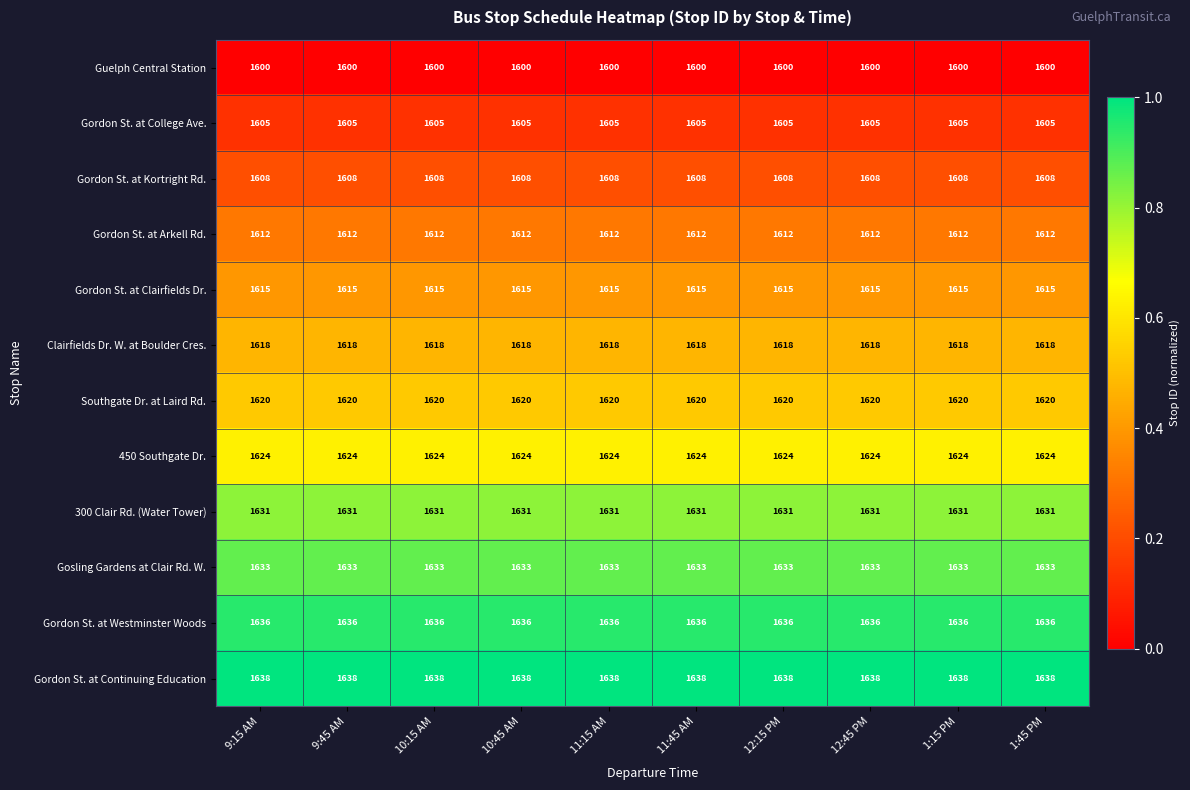

What is the sum of all Gordon St. at Westminster Woods values?

16360